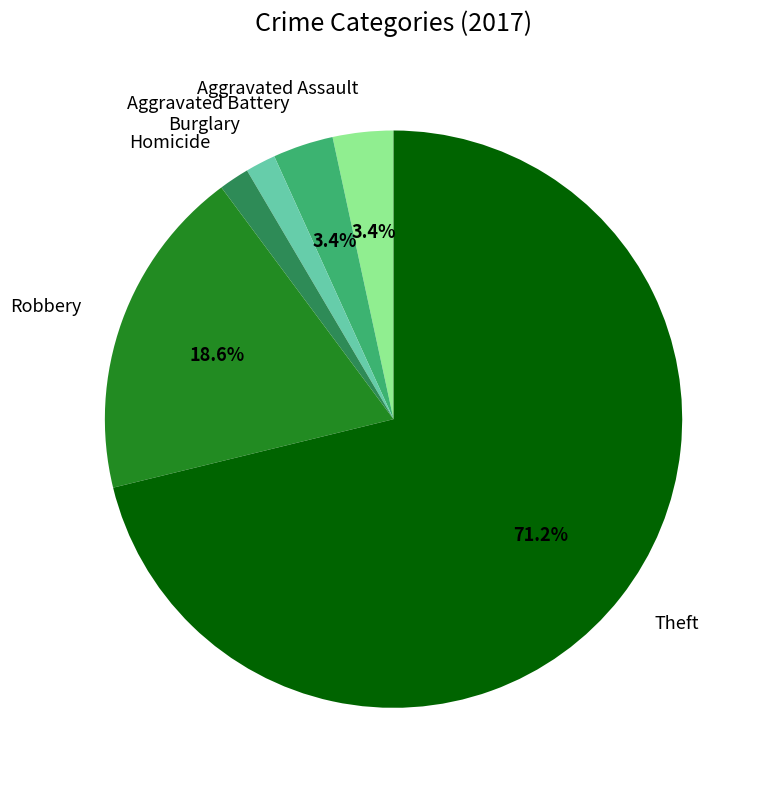

Which slice is the largest?

Theft